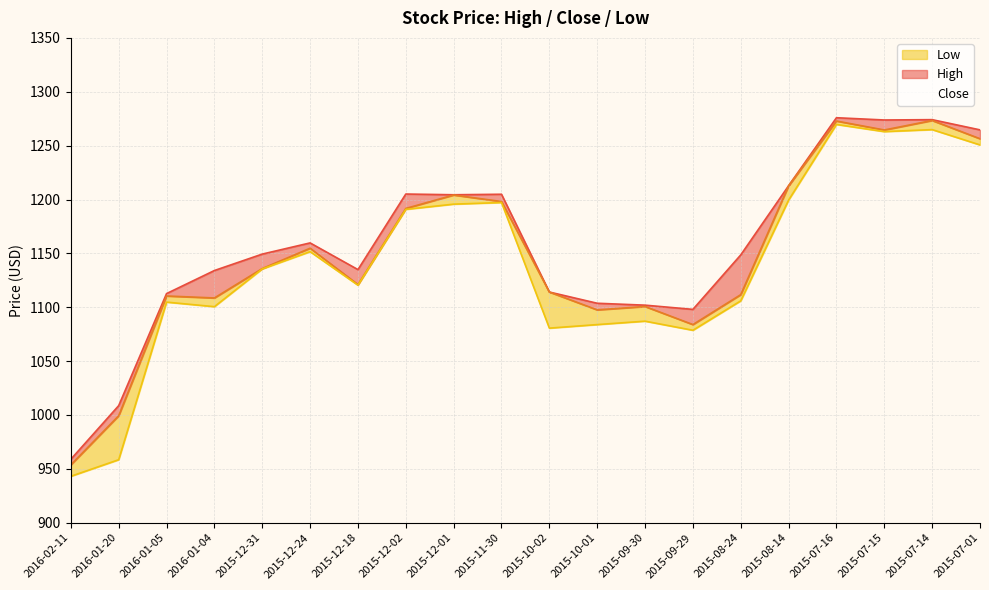

Reading left to right, list all the values displayed in this chart.

High: 958.9	1008.7	1112.7	1134.1	1149.3	1159.7	1134.9	1205.1	1204.4	1204.9	1114.1	1103.7	1101.9	1098.0	1148.6	1212.8	1275.9	1273.8	1274.1	1264.6
Close: 953.7	999.3	1110.4	1108.6	1135.9	1154.8	1121.0	1191.7	1204.2	1198.1	1114.1	1097.6	1100.7	1083.9	1111.7	1212.7	1272.8	1264.5	1273.3	1256.4
Low: 943.1	958.5	1104.8	1100.5	1135.6	1151.6	1120.5	1190.8	1195.7	1197.2	1080.6	1083.9	1087.1	1078.6	1105.9	1199.5	1269.7	1263.0	1264.9	1250.7